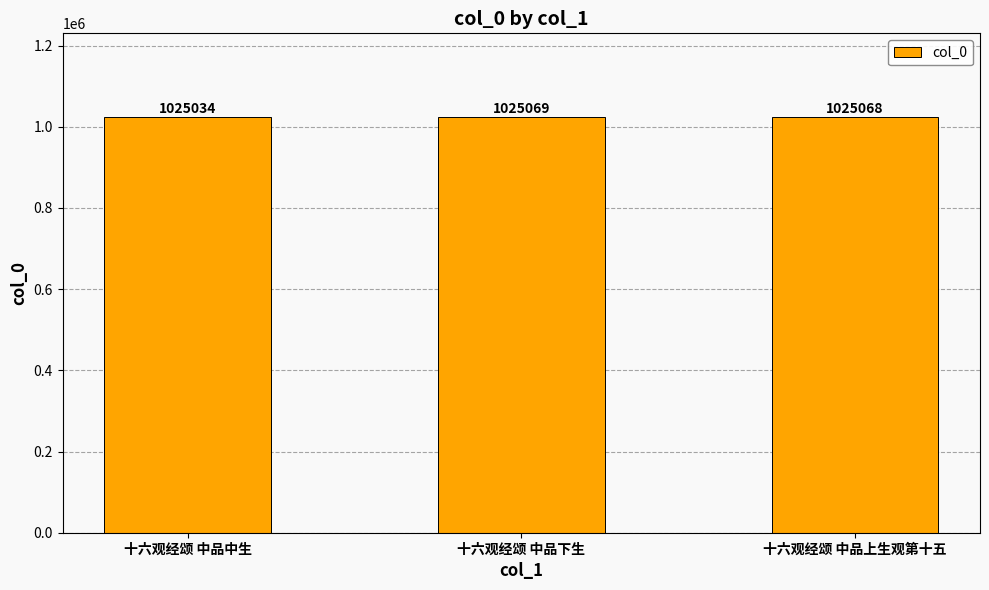

What position from the right is 十六观经颂 中品中生?

3